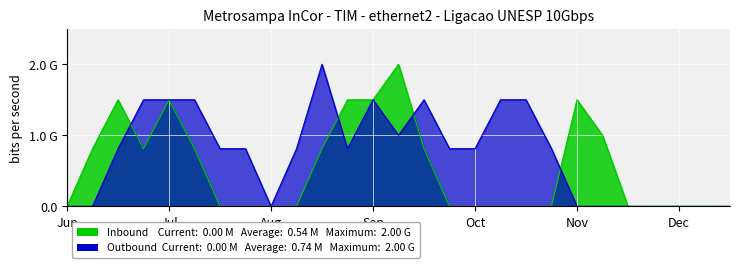

Which series has the largest range (max minus min)?

Inbound